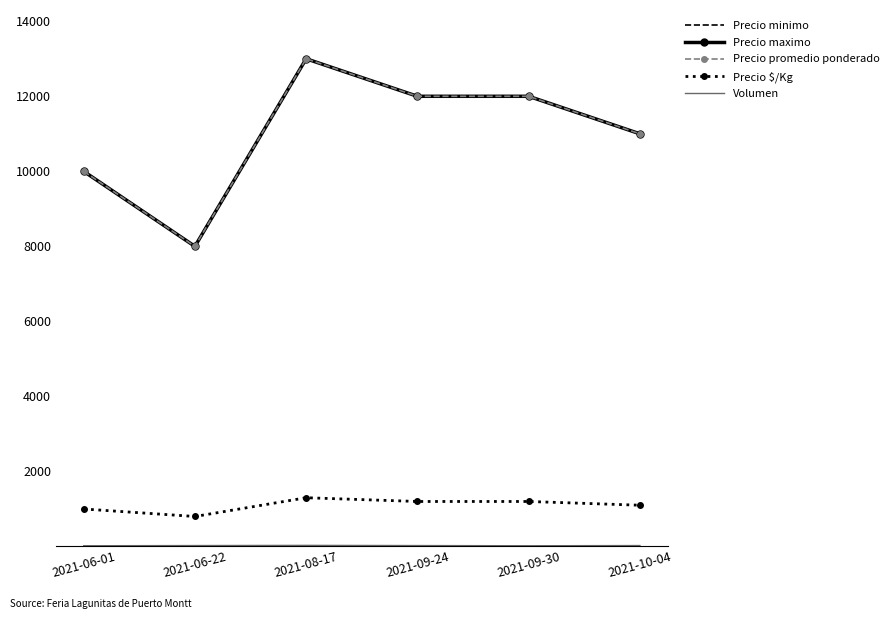

True or false: Precio maximo has more than 2 interior local peaks.

False